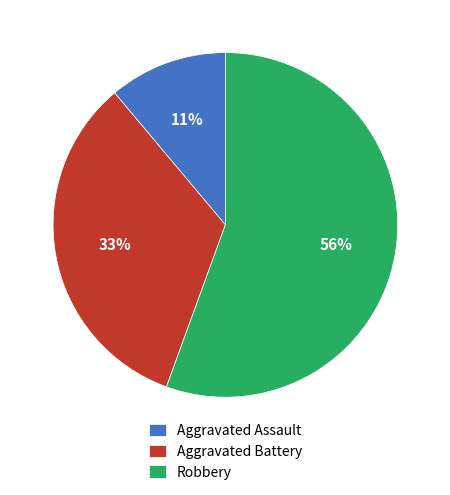

To the nearest percent, what percentage of the pie is Aggravated Assault?

11%